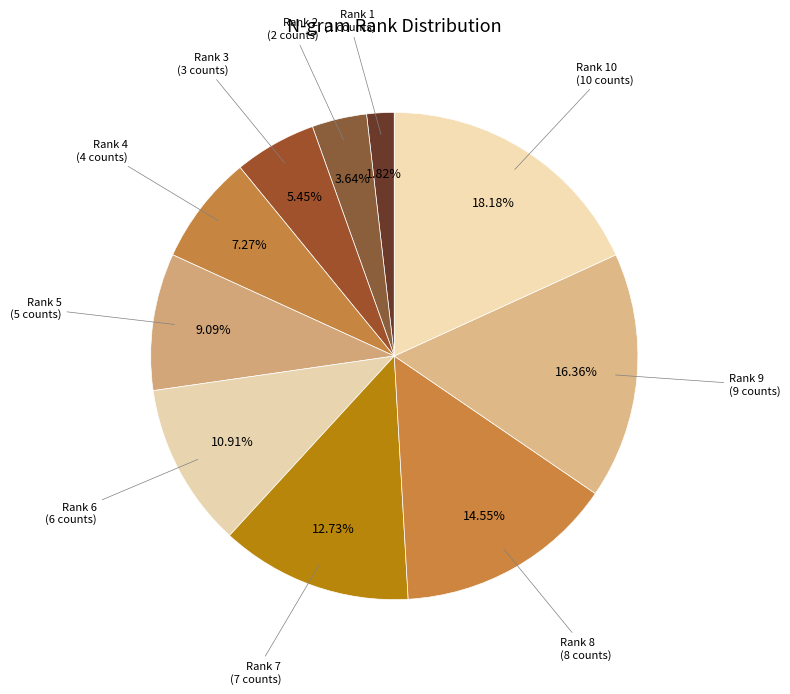

Is the sum of Rank 9 and Rank 3 greater than half?

No